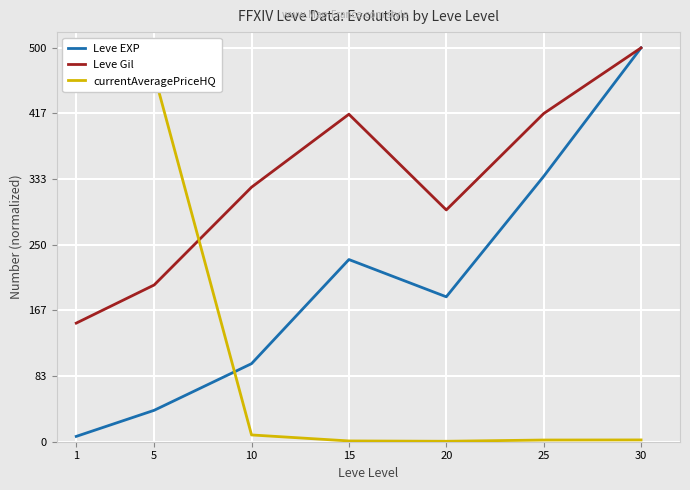

List the series in order of their overall mean, lowest first.

currentAveragePriceHQ, Leve EXP, Leve Gil